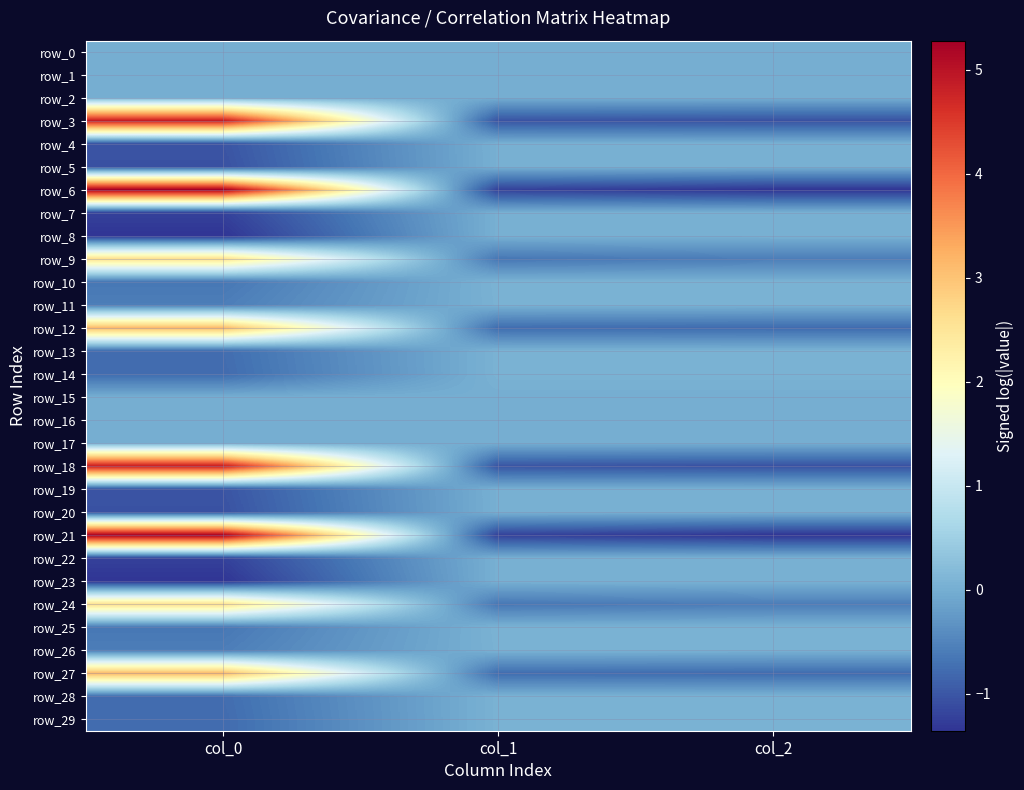

What is the difference between the highest and lowest values at col_1?

1.3